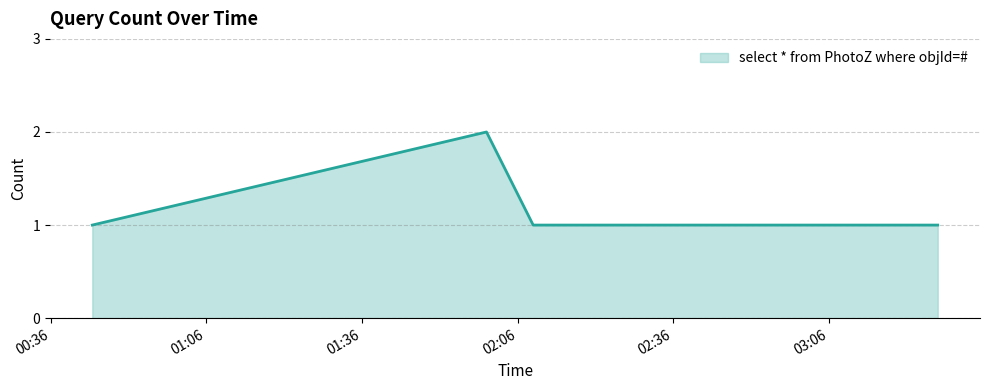

What is the average value?

1